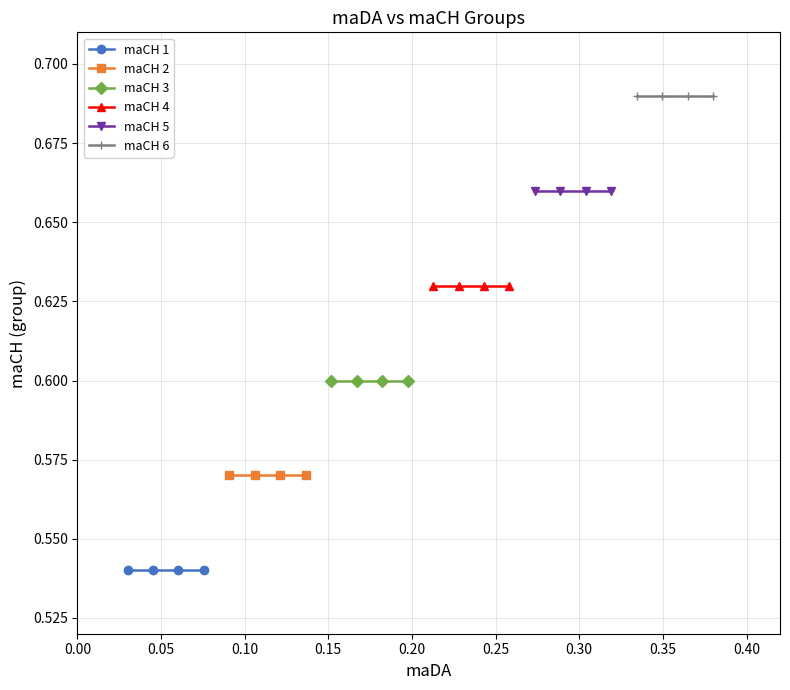

True or false: maCH 3 has a value of 0.8 at 0.15.

False